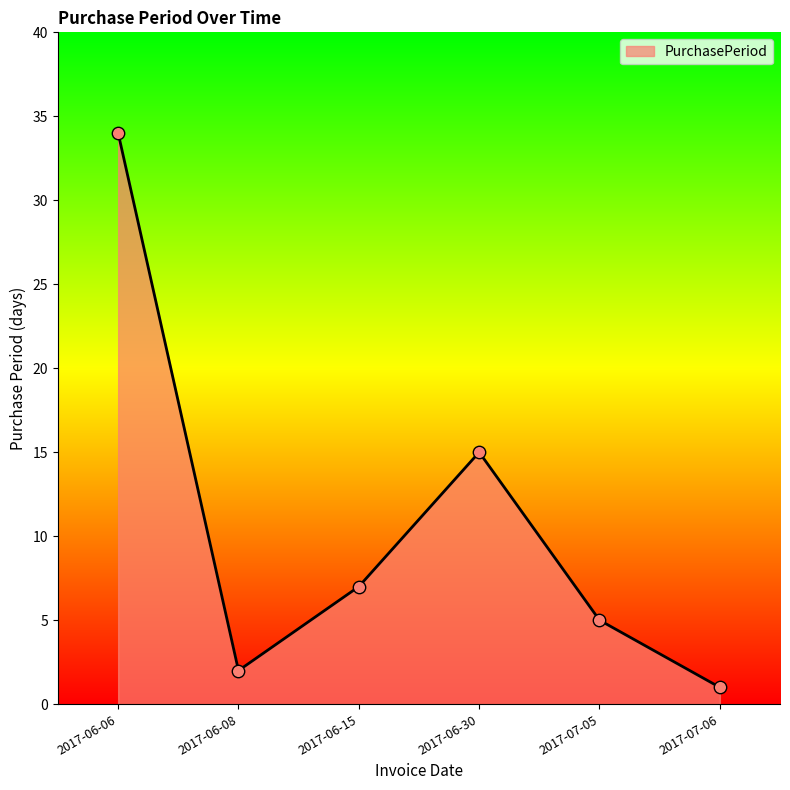

What is the ratio of the value at 2017-06-30 to the value at 2017-06-08?

7.5